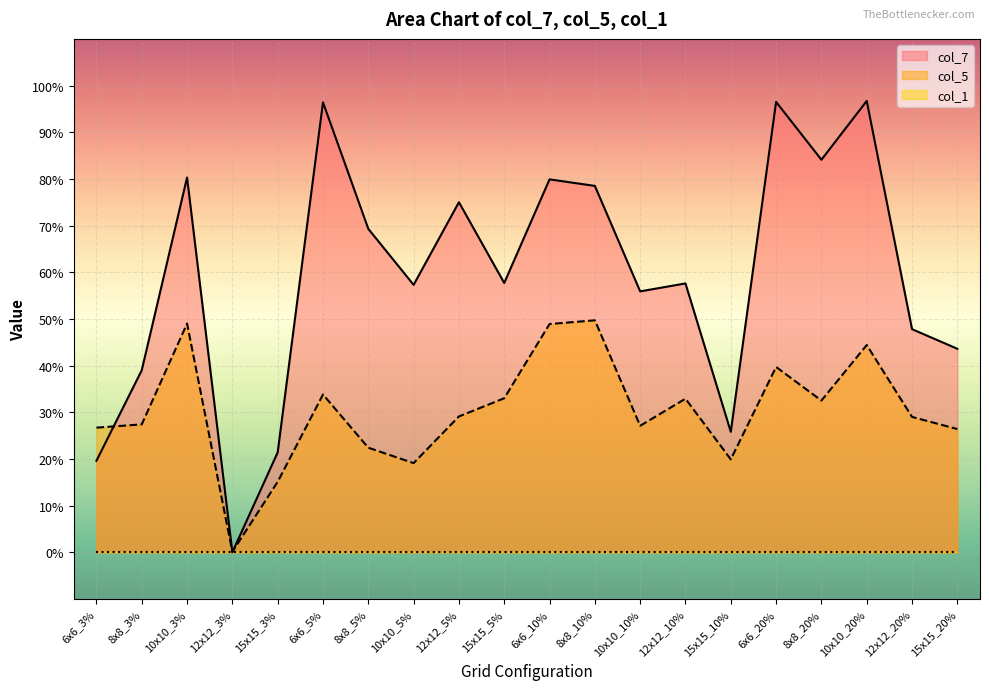

Where is the first local maximum for col_5?

10x10_3%